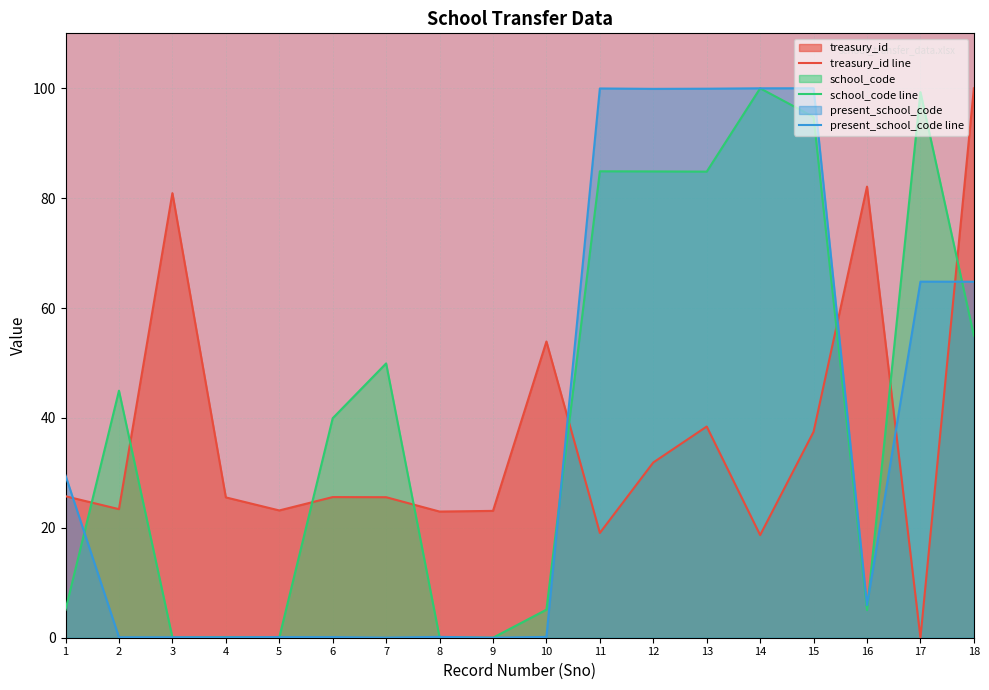

Between which two adjacent categories do present_school_code line and school_code line first intersect?

1 and 2